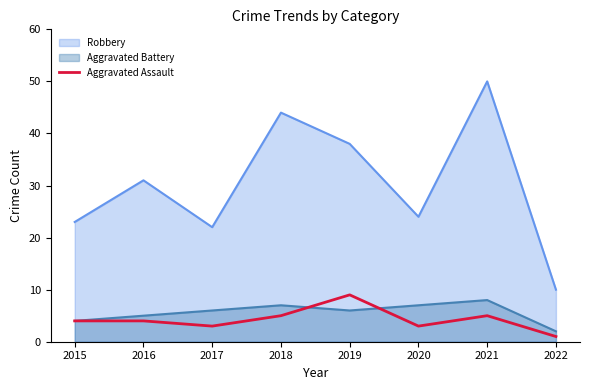

Which series changed the most between 2019 and 2021?

Robbery